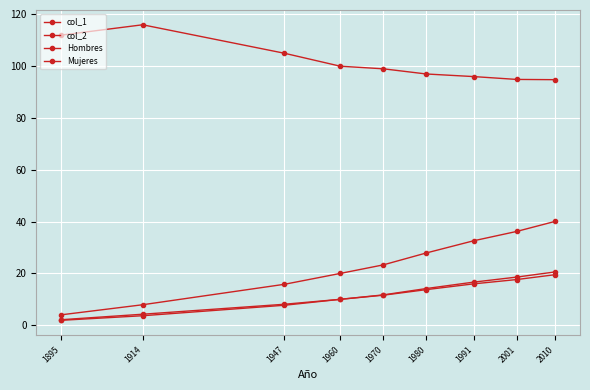

At which label is Hombres closest to 10?

1960